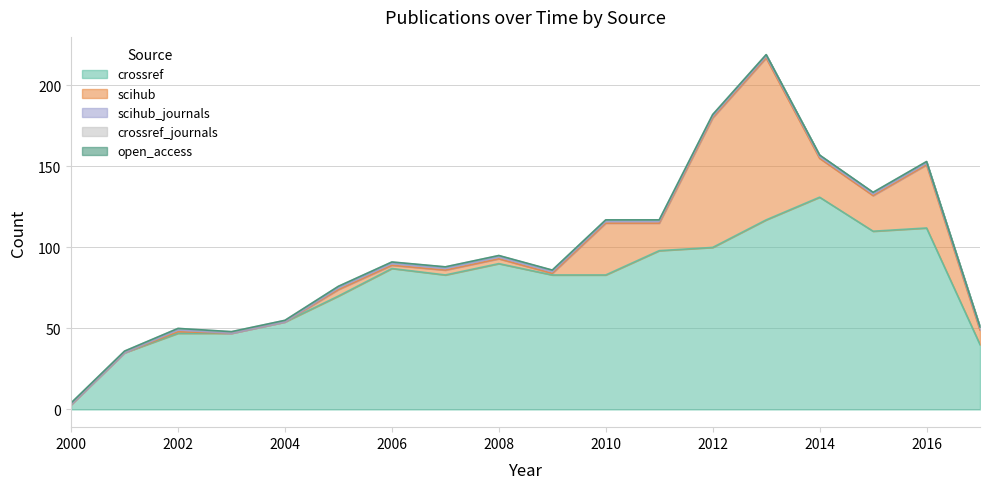

What value does the crossref series have at 2015?

110